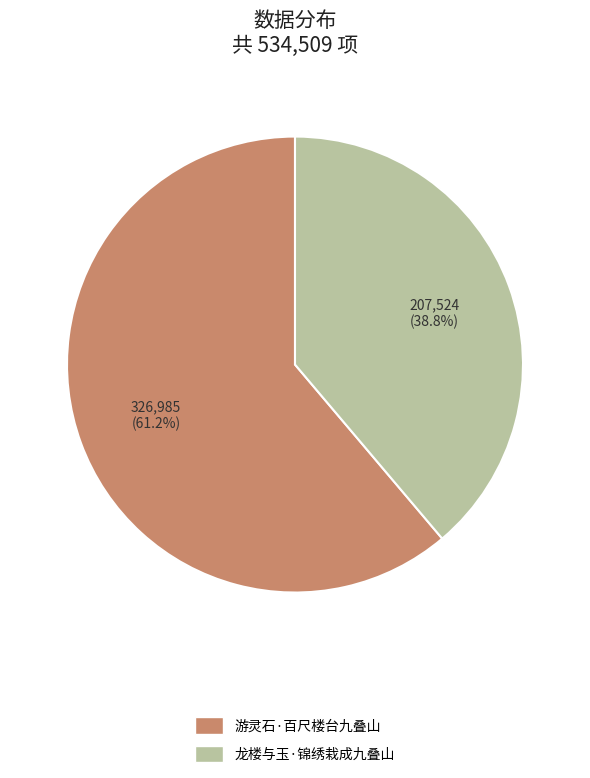

What is the total percentage of 游灵石·百尺楼台九叠山 and 龙楼与玉·锦绣栽成九叠山?

100.0%